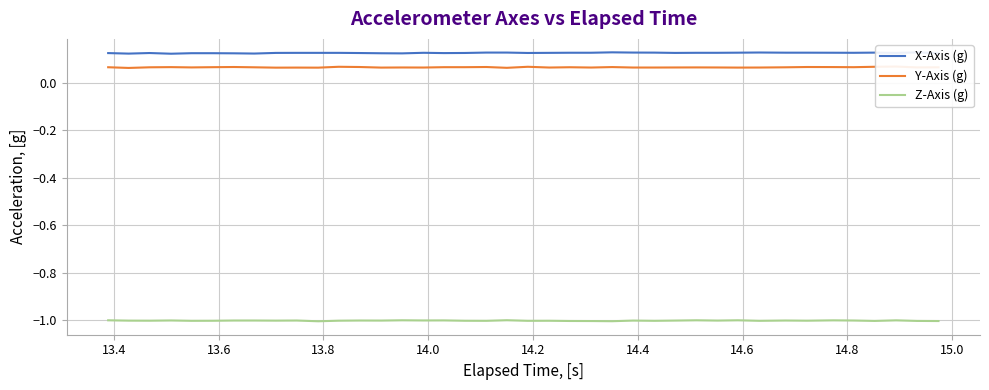

True or false: X-Axis (g) and Z-Axis (g) intersect in this chart.

False